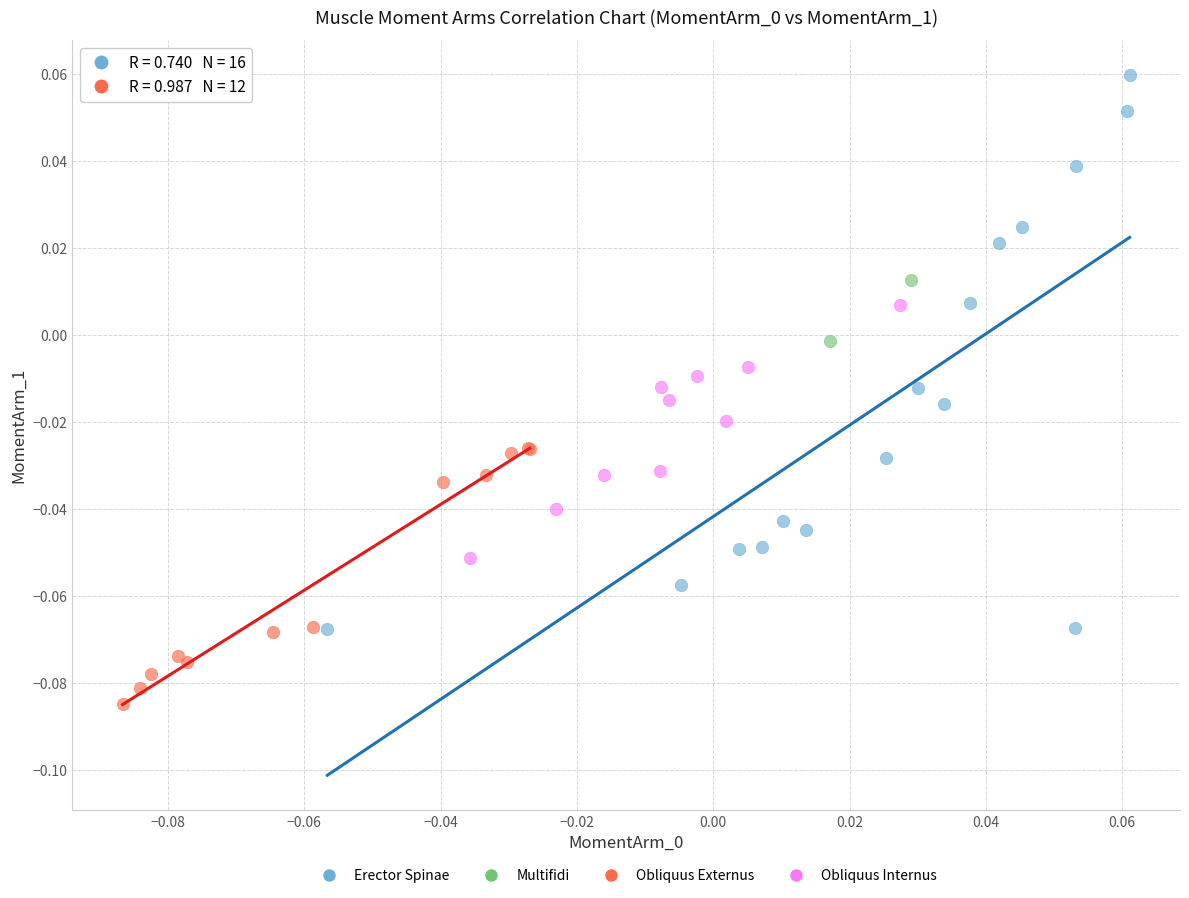

Which series has the widest spread of Y values?

Erector Spinae